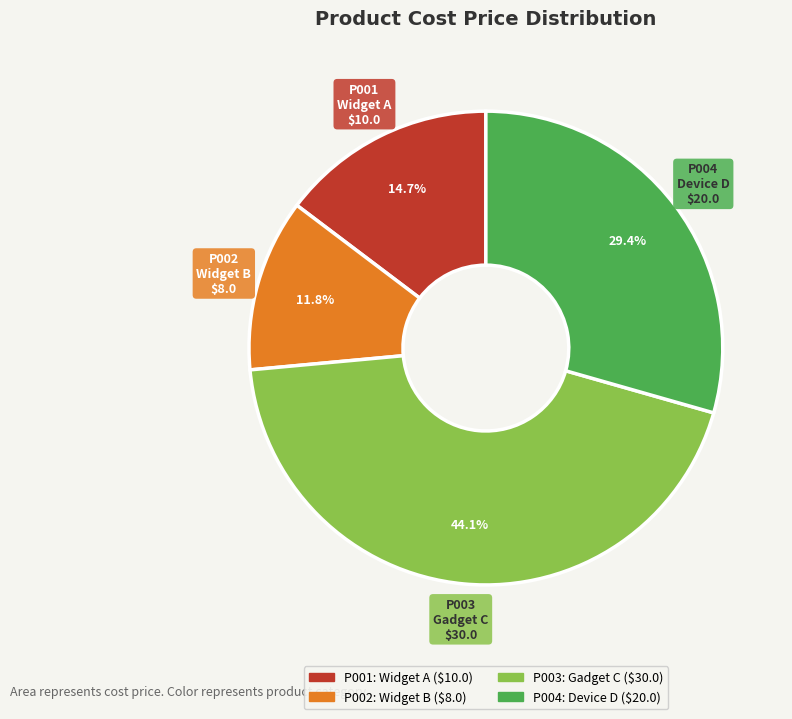

Between P004 and P001, which is larger?

P004